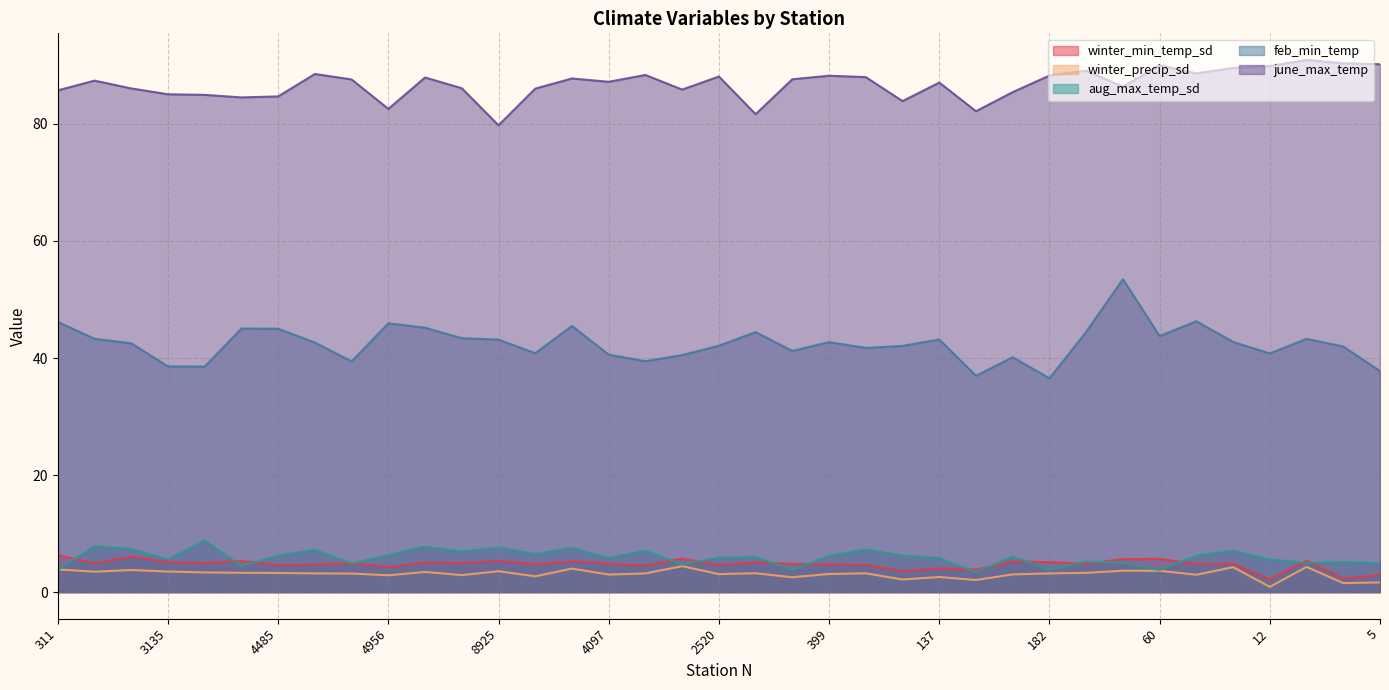

Which series changed the most between 9242 and 3125?

feb_min_temp